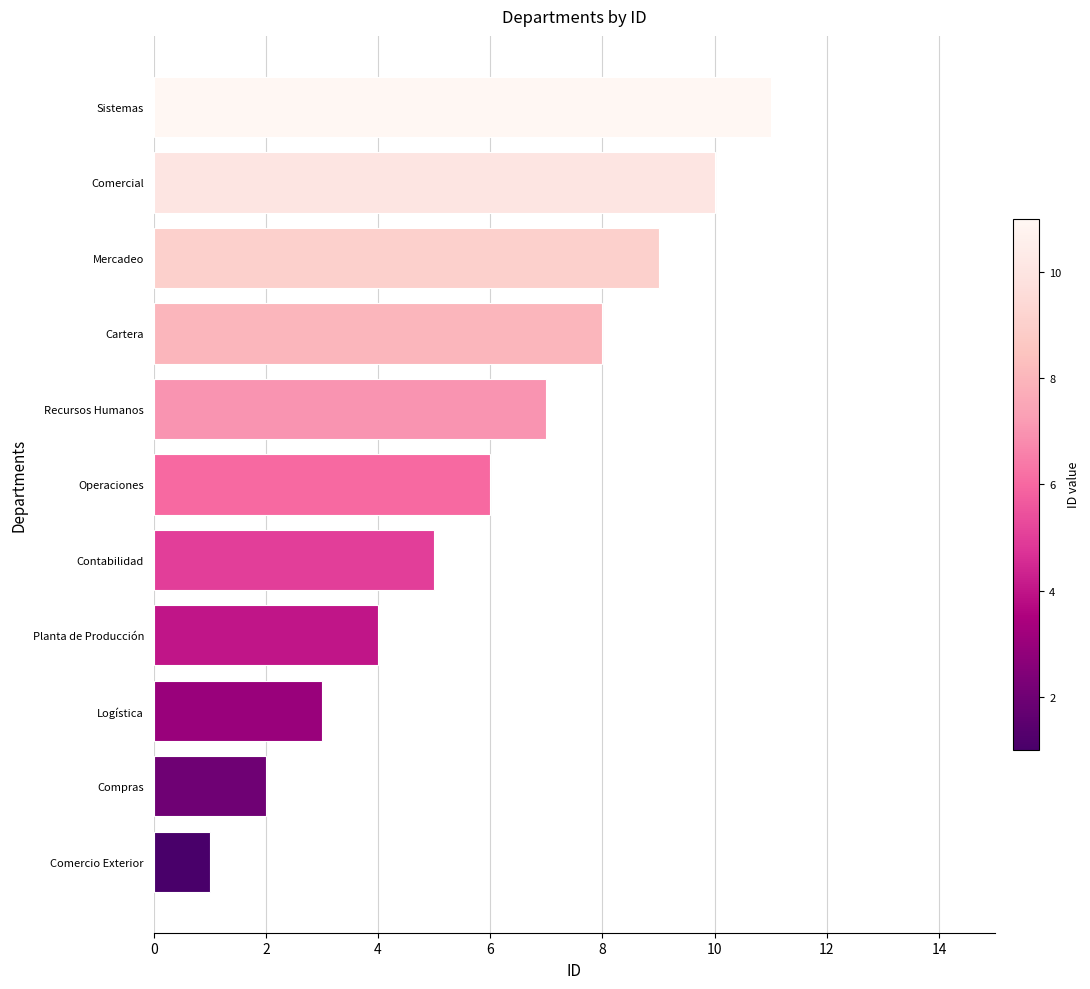

What is the difference between the second highest and minimum values?

9